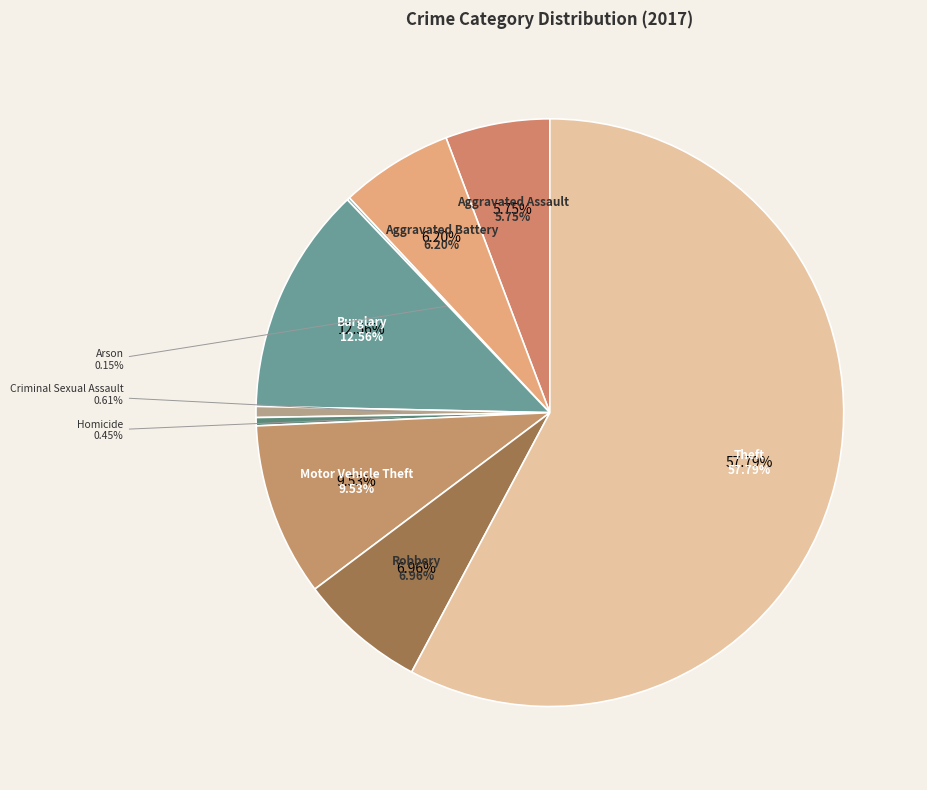

Is there any slice that represents more than half of the pie?

Yes